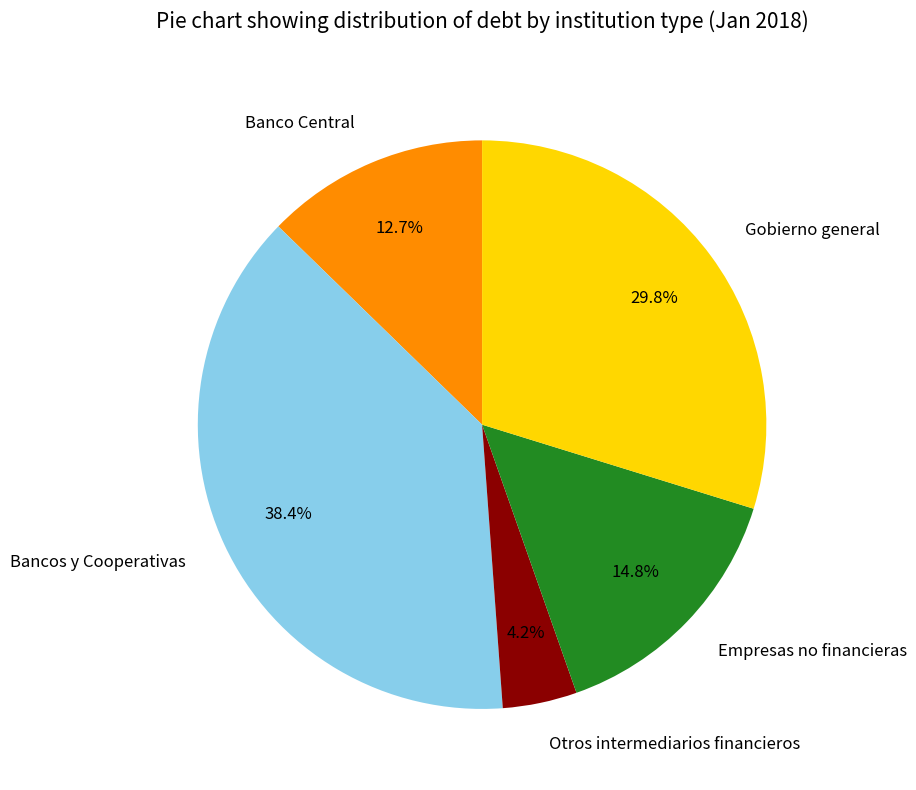

To the nearest percent, what percentage of the pie is Otros intermediarios financieros?

4%